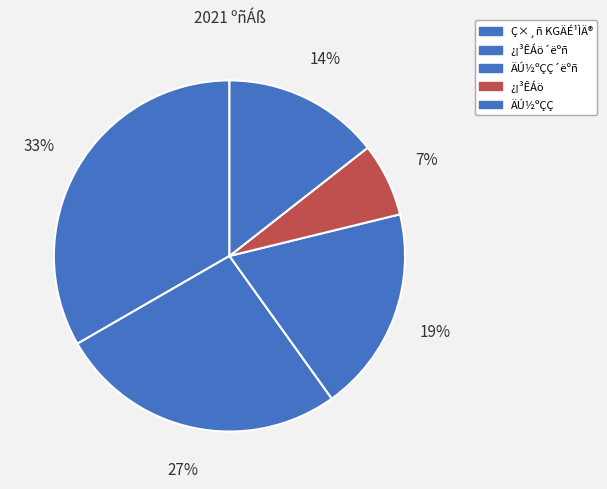

Which slice is the smallest?

¿¡³ÊÁö